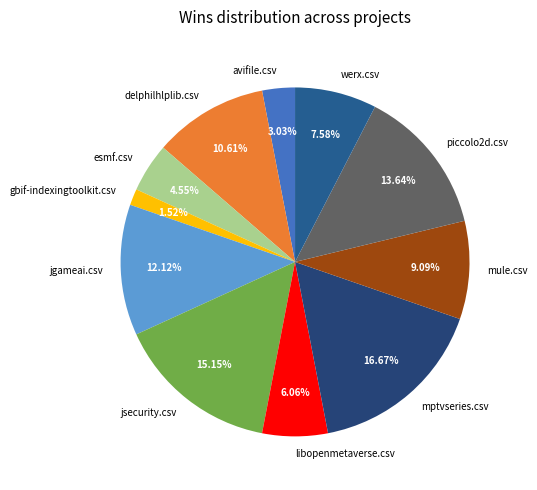

Which has a higher value, piccolo2d.csv or gbif-indexingtoolkit.csv?

piccolo2d.csv